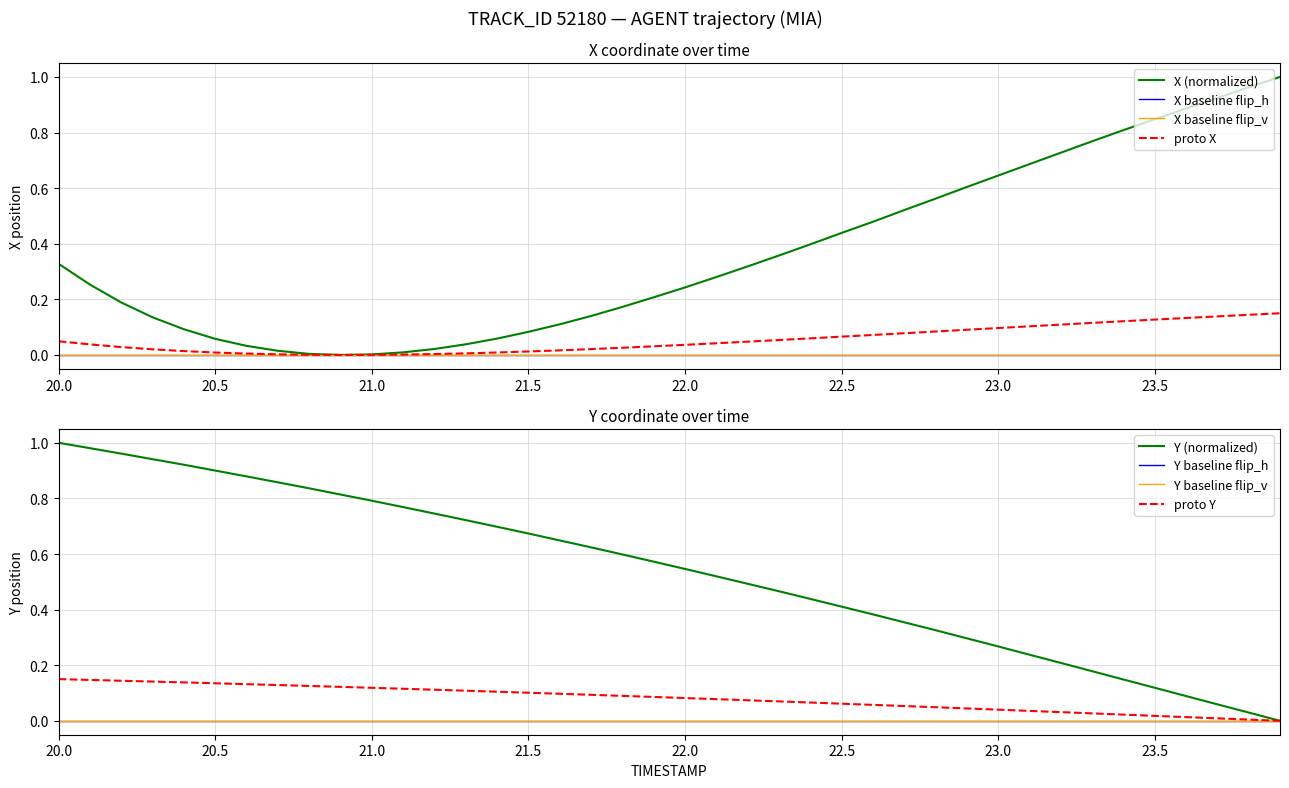

How many values in Y are above zero?

39